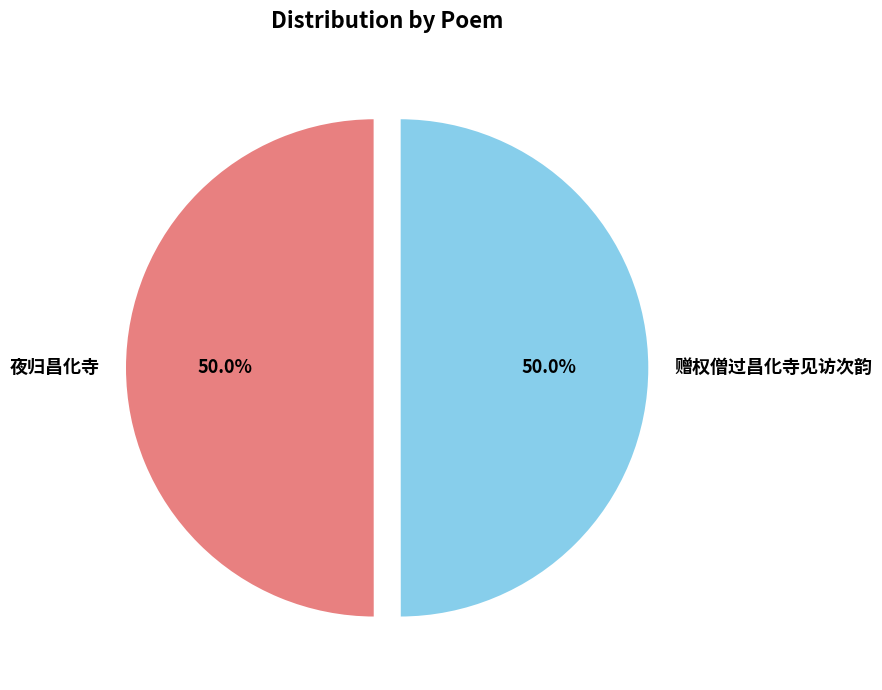

How many slices are in this pie chart?

2